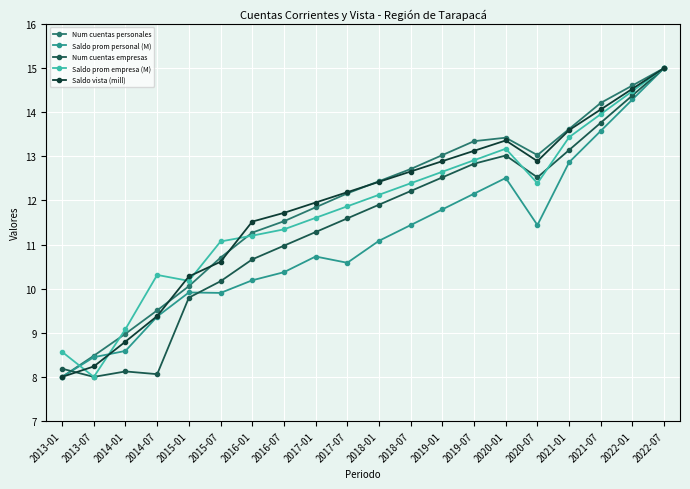

At which category is the sum across all series the highest?

2022-07